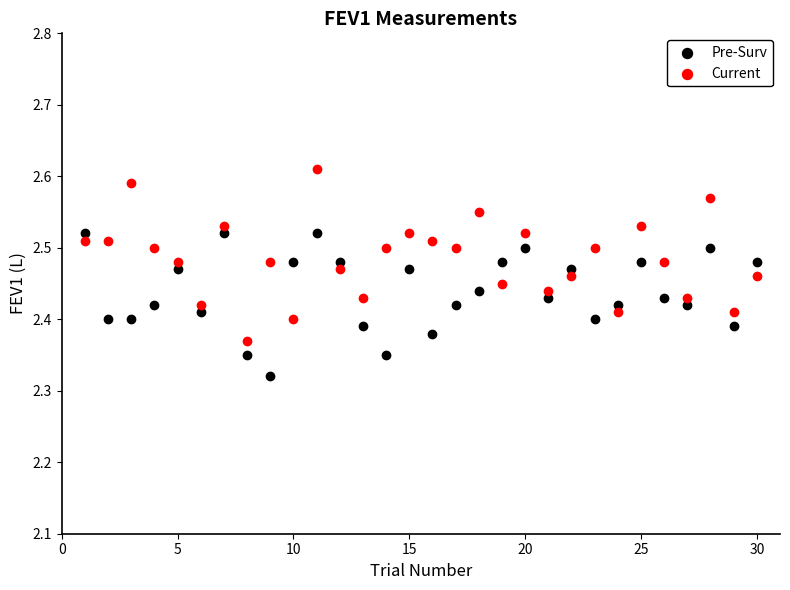

Across all data points, what is the range of X values (max minus min)?

29.0